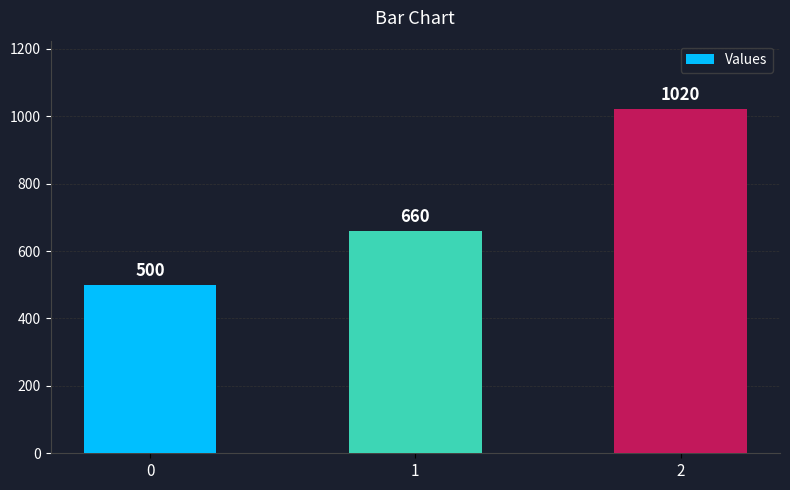

What is the value of the 3rd bar from the left?

1020